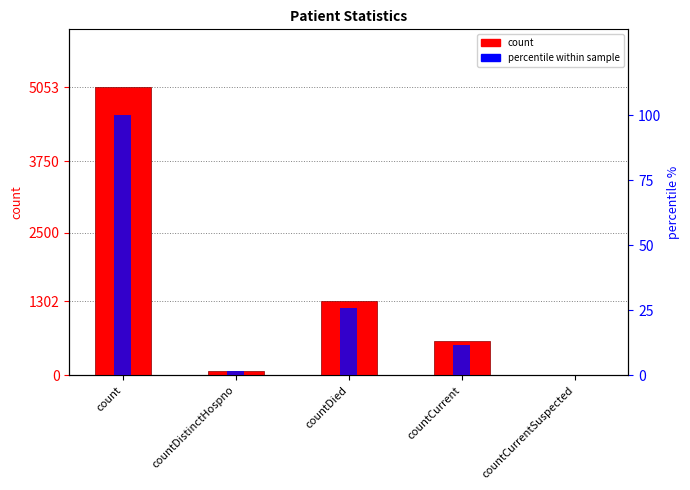

Is it true that count equals 599.0 at countCurrent?

True